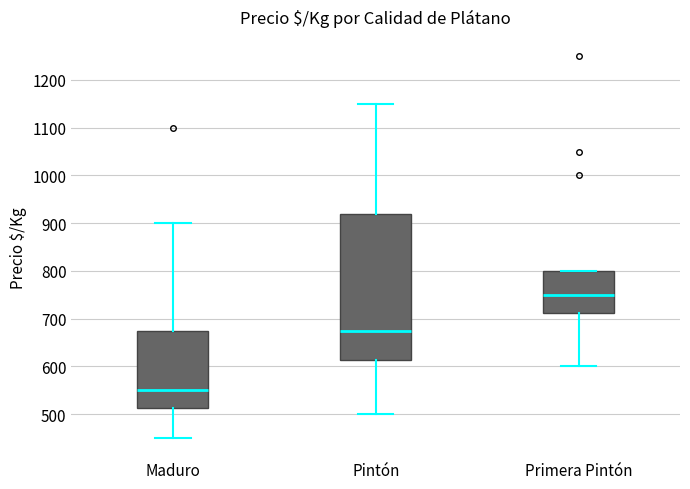

Reading left to right, transcribe this box plot: for each box, give where its median line is, the range the box spans, and where its two whiskers end, as read against the y-axis. The values are not printed on the chart, so give them approximately, as read against the axis.

Maduro: median 550, box 510 to 680, whiskers 450 to 900
Pintón: median 680, box 610 to 920, whiskers 500 to 1150
Primera Pintón: median 750, box 710 to 800, whiskers 600 to 800